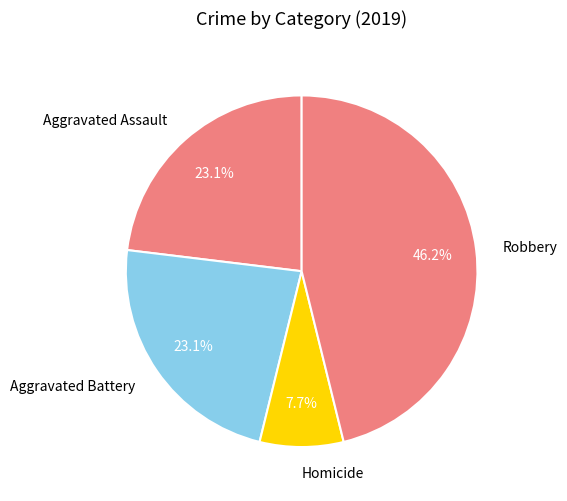

Which has a higher value, Homicide or Aggravated Assault?

Aggravated Assault